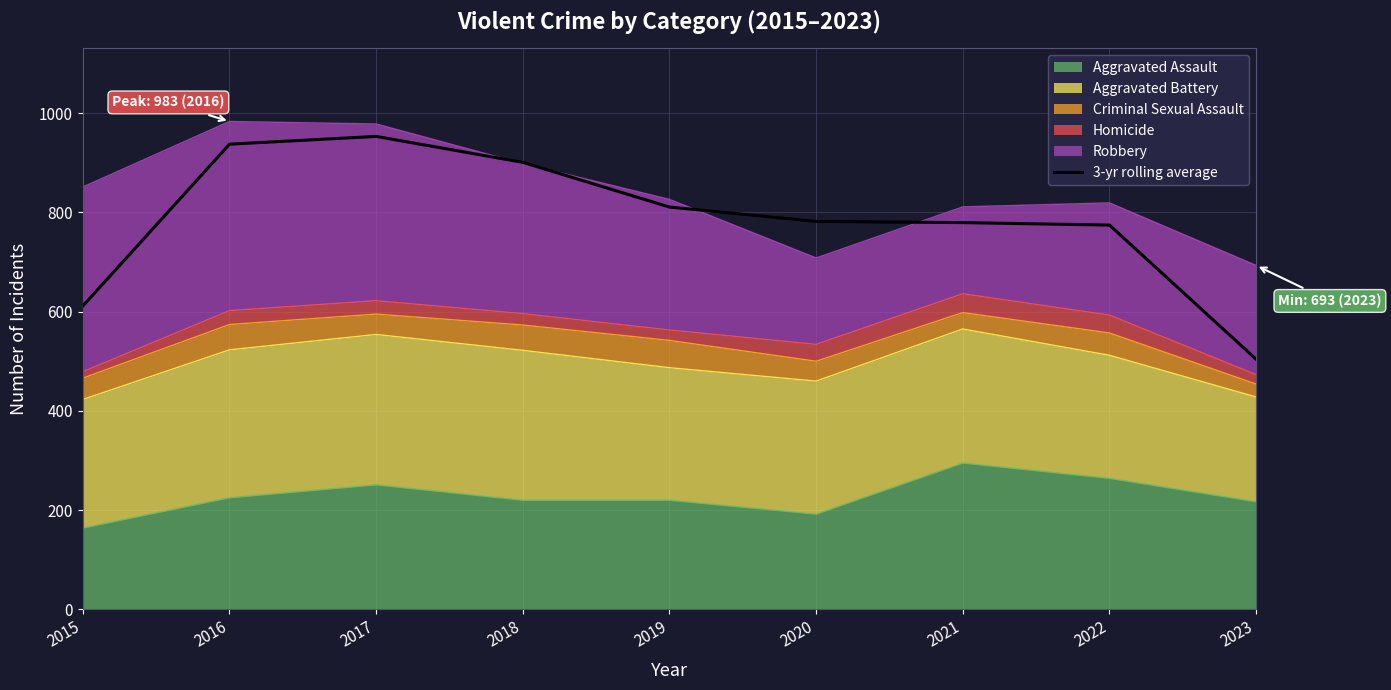

At which category does the chart reach its minimum across all series?

2023